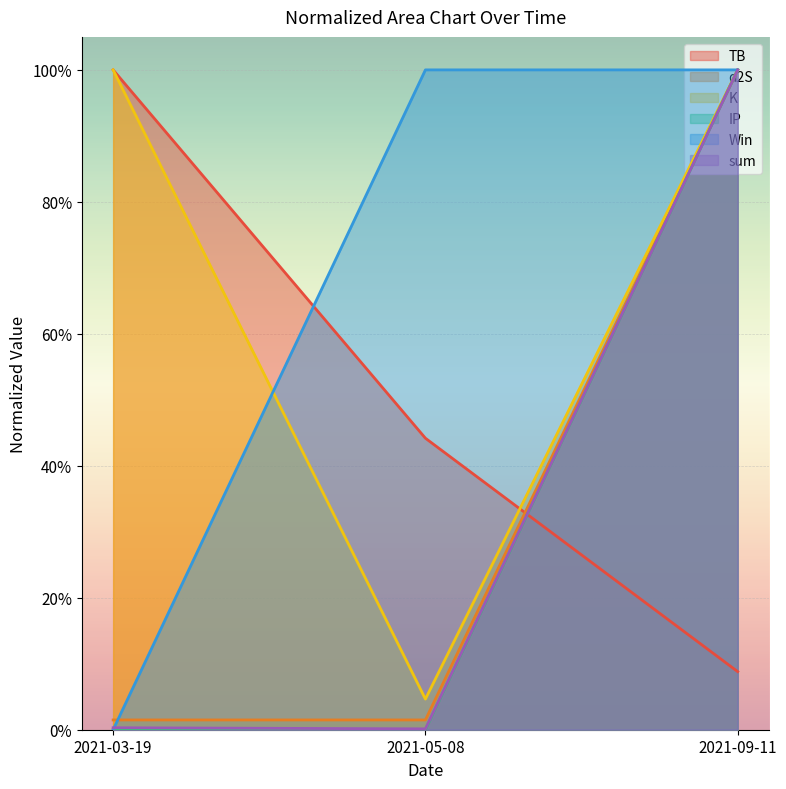

What are all the series names shown in the legend?

TB, d2S, K, IP, Win, sum